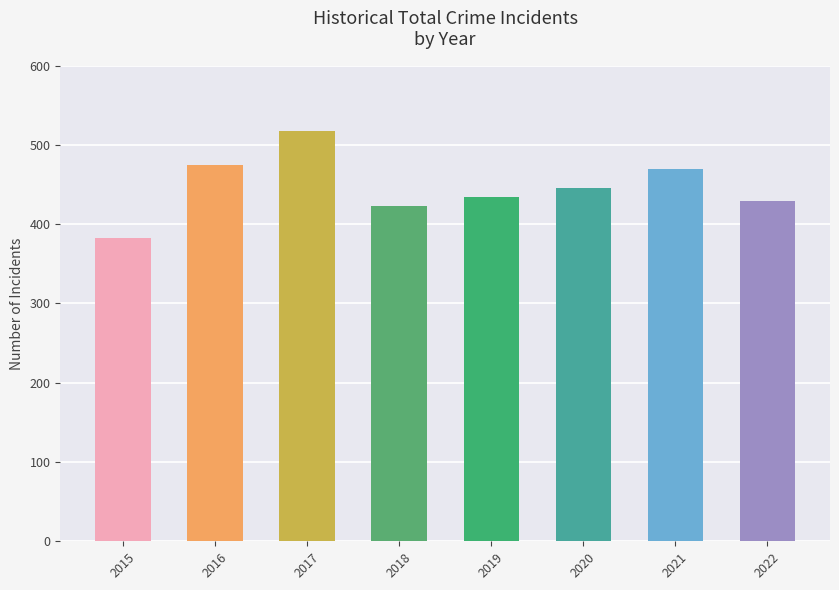

At which label does the data first exceed 446?

2016